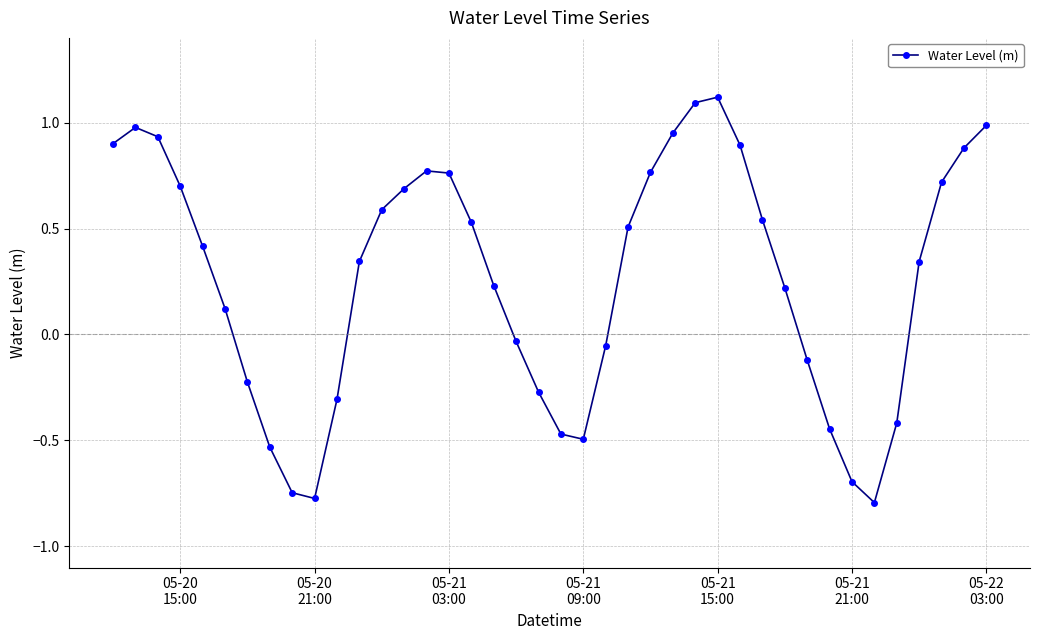

What is the difference between the maximum and second lowest values?

1.9